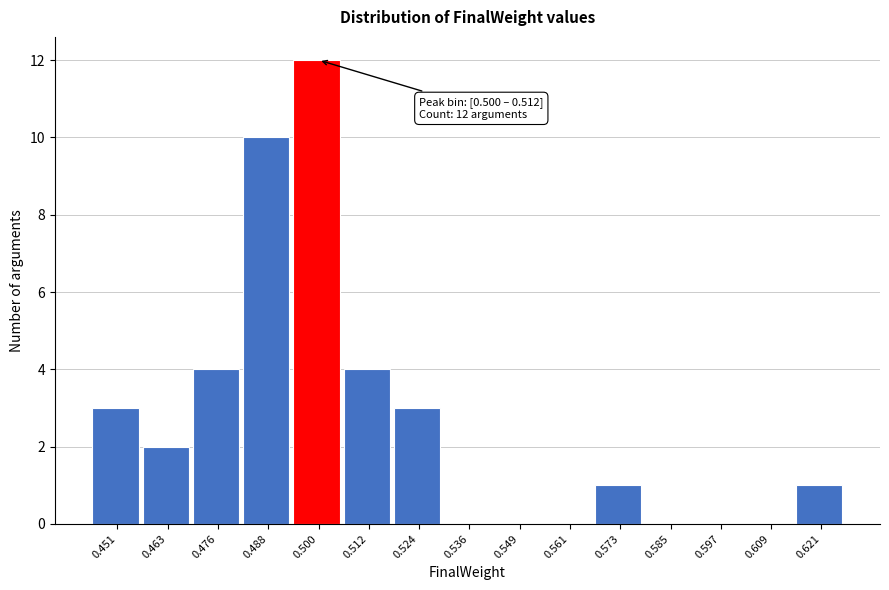

Reading right to left, extract all data points from this chart.

0.621=1	0.609=0	0.597=0	0.585=0	0.573=1	0.561=0	0.549=0	0.536=0	0.524=3	0.512=4	0.500=12	0.488=10	0.476=4	0.463=2	0.451=3